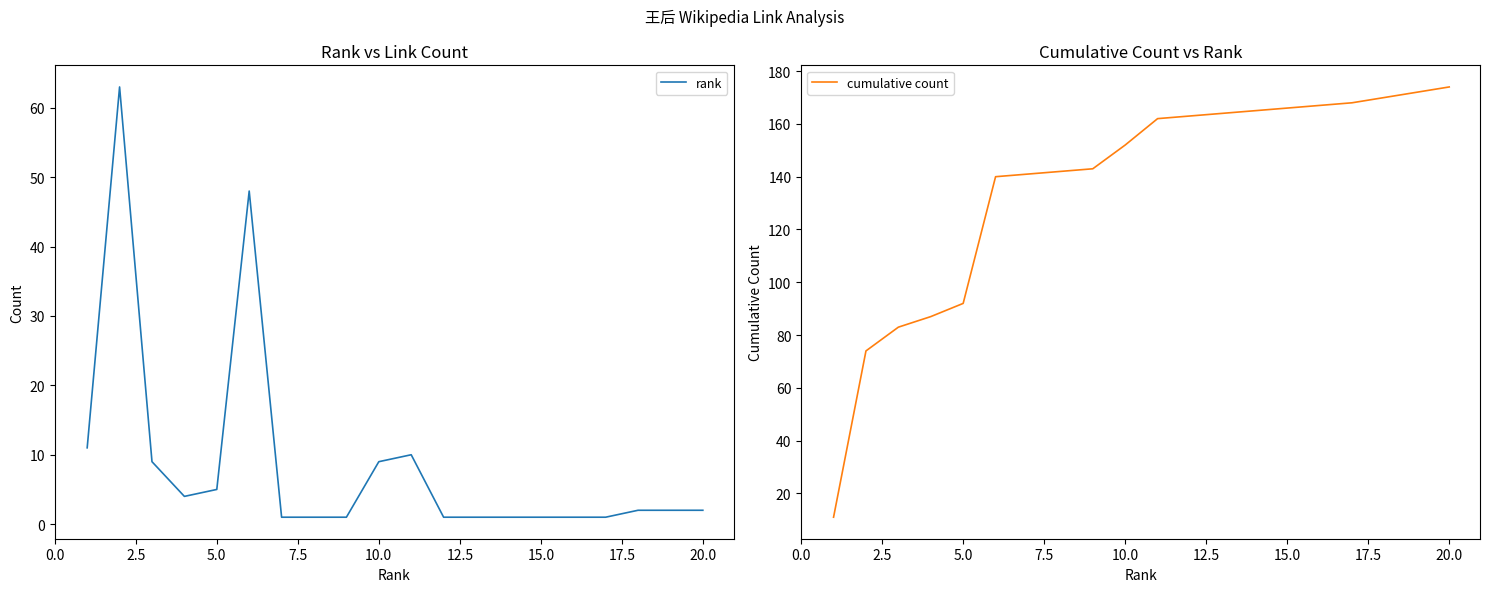

Which series has the largest range (max minus min)?

cumulative count